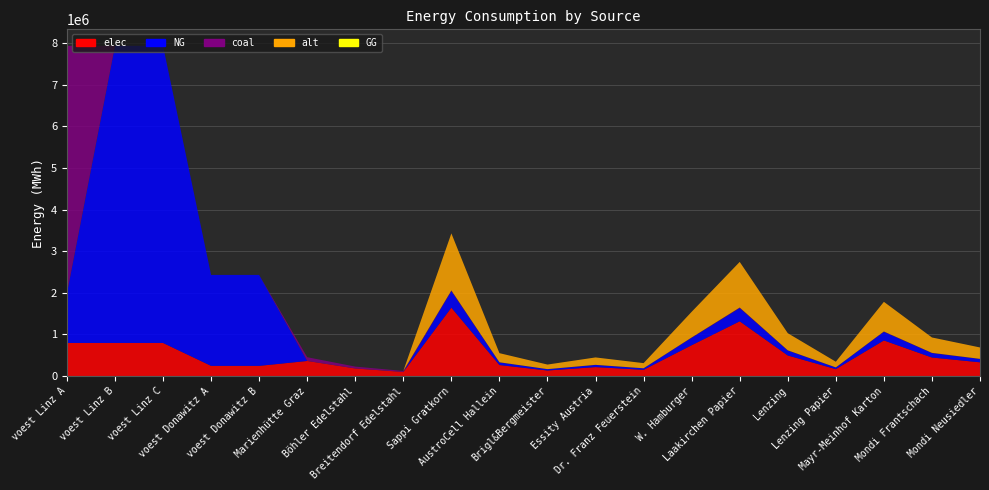

Reading left to right, transcribe all the data shown in this chart.

elec: voest Linz A=793870.4	voest Linz B=793870.4	voest Linz C=793870.4	voest Donawitz A=242990.7	voest Donawitz B=242990.7	Marienhütte Graz=360800.0	Böhler Edelstahl=180400.0	Breitendorf Edelstahl=96800.0	Sappi Gratkorn=1643082.0	AustroCell Hallein=262893.1	Brigl&Bergmeister=131446.6	Essity Austria=213600.7	Dr. Franz Feuerstein=147877.4	W. Hamburger=739386.9	Laakirchen Papier=1314465.6	Lenzing=492924.6	Lenzing Papier=164308.2	Mayr-Meinhof Karton=854402.6	Mondi Frantschach=443632.1	Mondi Neusiedler=328616.4
NG: voest Linz A=1190805.6	voest Linz B=7144833.3	voest Linz C=7144833.3	voest Donawitz A=2186916.7	voest Donawitz B=2186916.7	Marienhütte Graz=0.0	Böhler Edelstahl=0.0	Breitendorf Edelstahl=0.0	Sappi Gratkorn=397156.1	AustroCell Hallein=63545.0	Brigl&Bergmeister=31772.5	Essity Austria=51630.3	Dr. Franz Feuerstein=35744.1	W. Hamburger=178720.3	Laakirchen Papier=317724.9	Lenzing=119146.8	Lenzing Papier=39715.6	Mayr-Meinhof Karton=206521.2	Mondi Frantschach=107232.1	Mondi Neusiedler=79431.2
coal: voest Linz A=5954027.8	voest Linz B=0.0	voest Linz C=0.0	voest Donawitz A=0.0	voest Donawitz B=0.0	Marienhütte Graz=90200.0	Böhler Edelstahl=45100.0	Breitendorf Edelstahl=24200.0	Sappi Gratkorn=16874.2	AustroCell Hallein=2699.9	Brigl&Bergmeister=1349.9	Essity Austria=2193.6	Dr. Franz Feuerstein=1518.7	W. Hamburger=7593.4	Laakirchen Papier=13499.3	Lenzing=5062.2	Lenzing Papier=1687.4	Mayr-Meinhof Karton=8774.6	Mondi Frantschach=4556.0	Mondi Neusiedler=3374.8
alt: voest Linz A=0.0	voest Linz B=0.0	voest Linz C=0.0	voest Donawitz A=0.0	voest Donawitz B=0.0	Marienhütte Graz=0.0	Böhler Edelstahl=0.0	Breitendorf Edelstahl=0.0	Sappi Gratkorn=1371408.2	AustroCell Hallein=219425.3	Brigl&Bergmeister=109712.6	Essity Austria=178283.1	Dr. Franz Feuerstein=123426.7	W. Hamburger=617133.7	Laakirchen Papier=1097126.5	Lenzing=411422.5	Lenzing Papier=137140.8	Mayr-Meinhof Karton=713132.2	Mondi Frantschach=370280.2	Mondi Neusiedler=274281.6
GG: voest Linz A=0.0	voest Linz B=0.0	voest Linz C=0.0	voest Donawitz A=0.0	voest Donawitz B=0.0	Marienhütte Graz=0.0	Böhler Edelstahl=0.0	Breitendorf Edelstahl=0.0	Sappi Gratkorn=0.0	AustroCell Hallein=0.0	Brigl&Bergmeister=0.0	Essity Austria=0.0	Dr. Franz Feuerstein=0.0	W. Hamburger=0.0	Laakirchen Papier=0.0	Lenzing=0.0	Lenzing Papier=0.0	Mayr-Meinhof Karton=0.0	Mondi Frantschach=0.0	Mondi Neusiedler=0.0